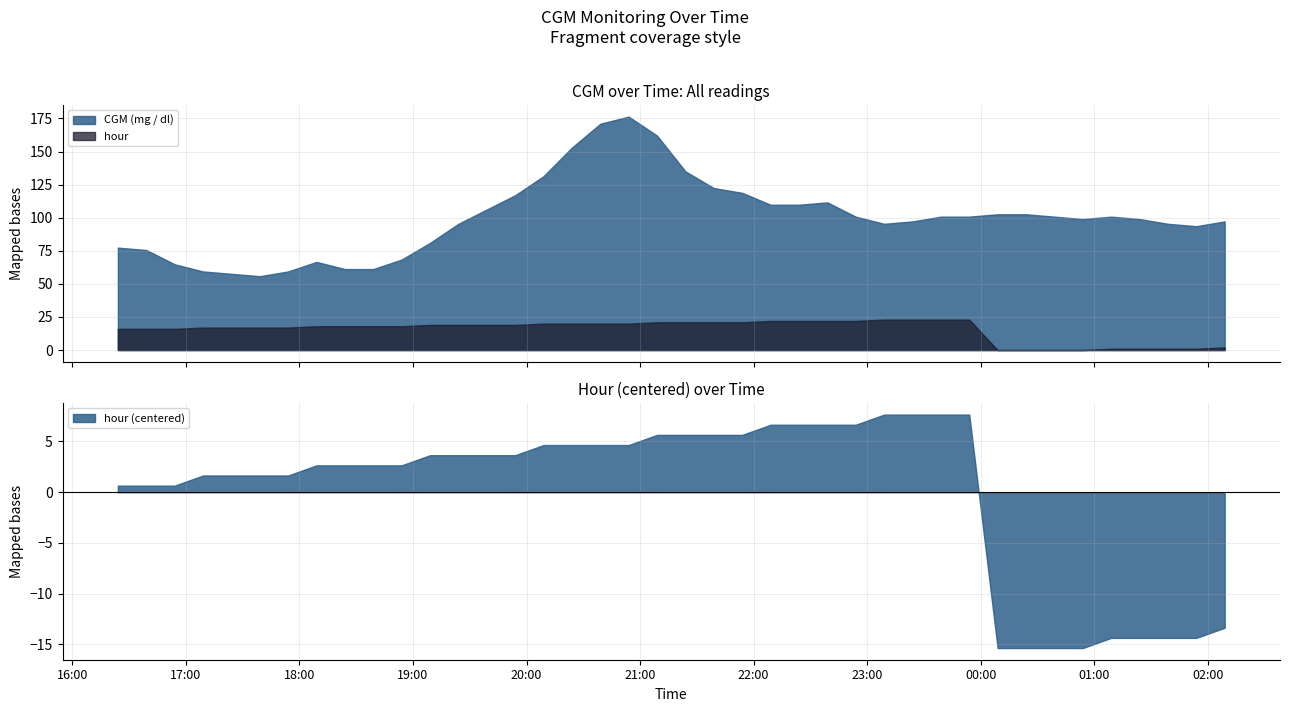

The value of CGM (mg / dl) at 2021-06-02 00:39 is 100.8. True or false?

True